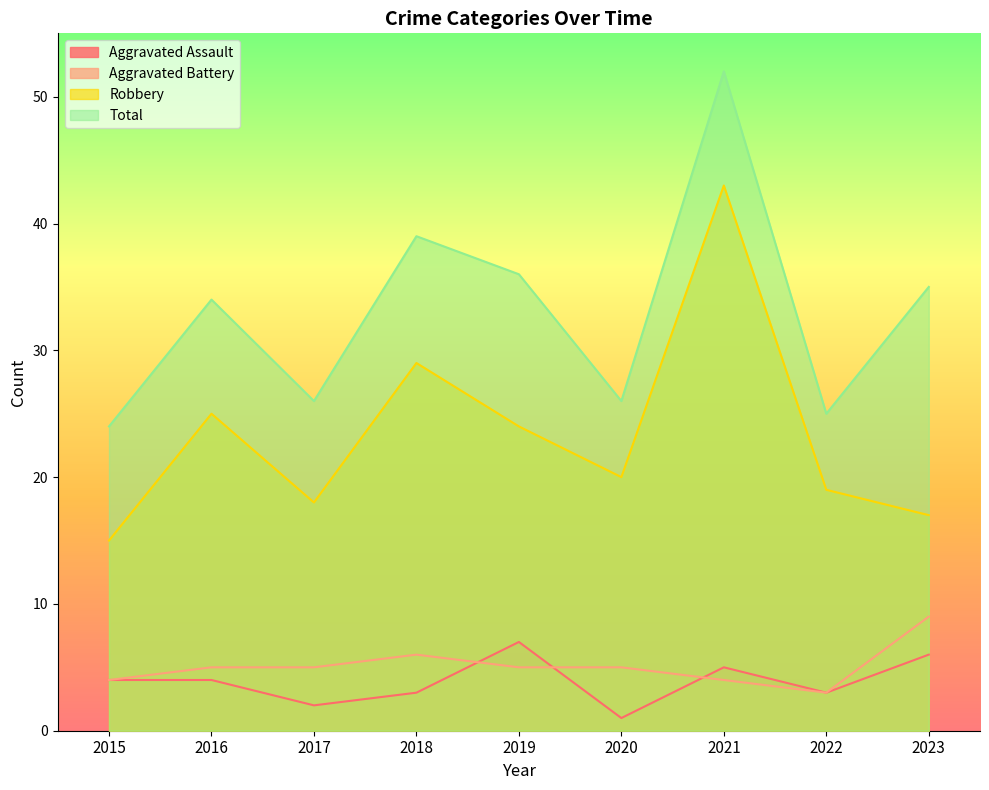

What is the total value across all series at 2023?

67